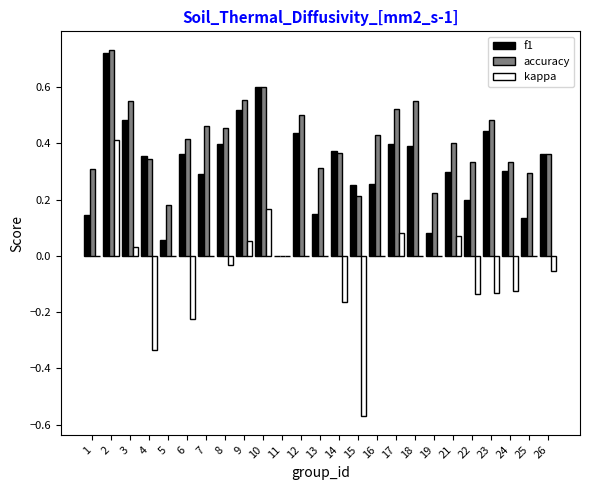

What is the sum of all f1 values?

8.0